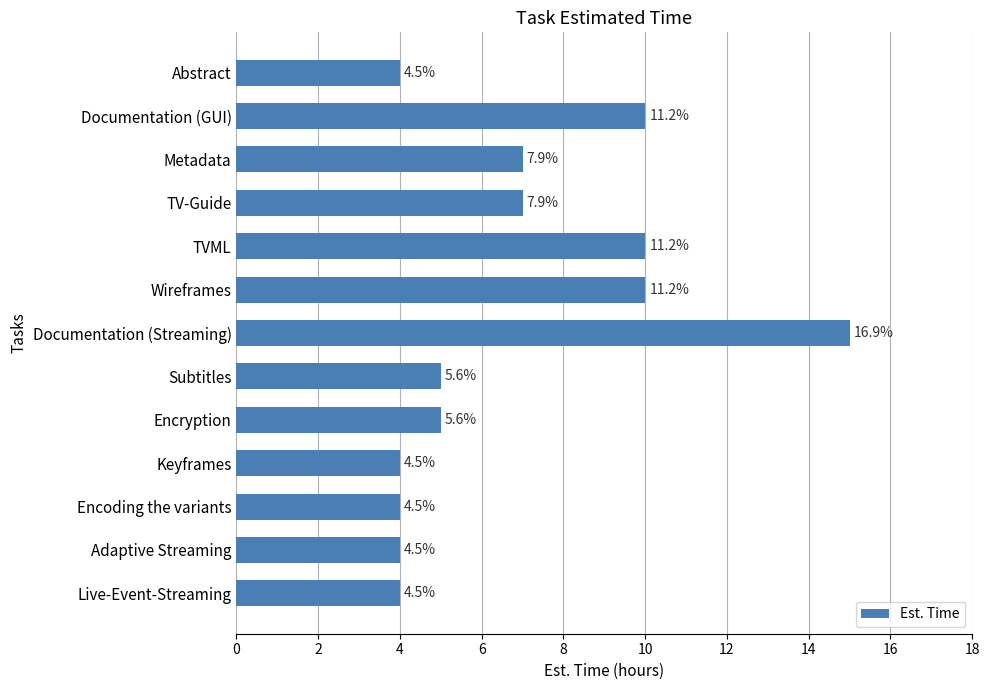

How many bars are there in total?

13